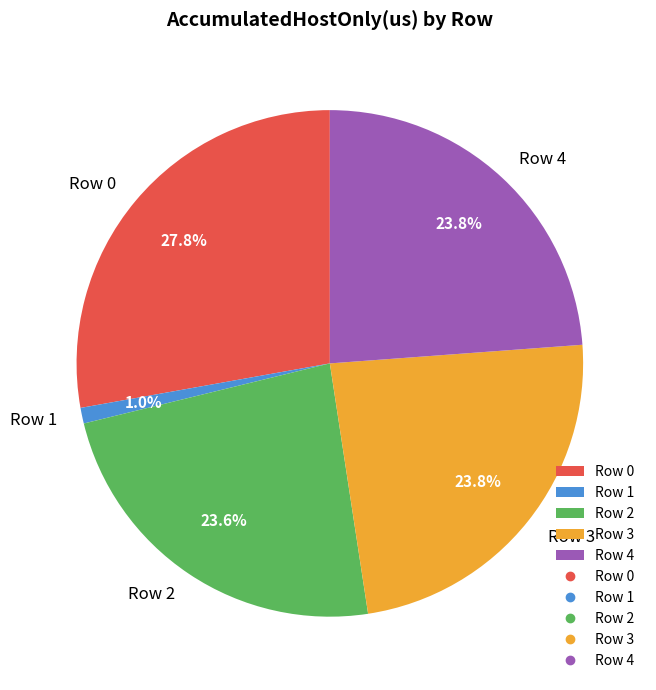

How many slices are in this pie chart?

5